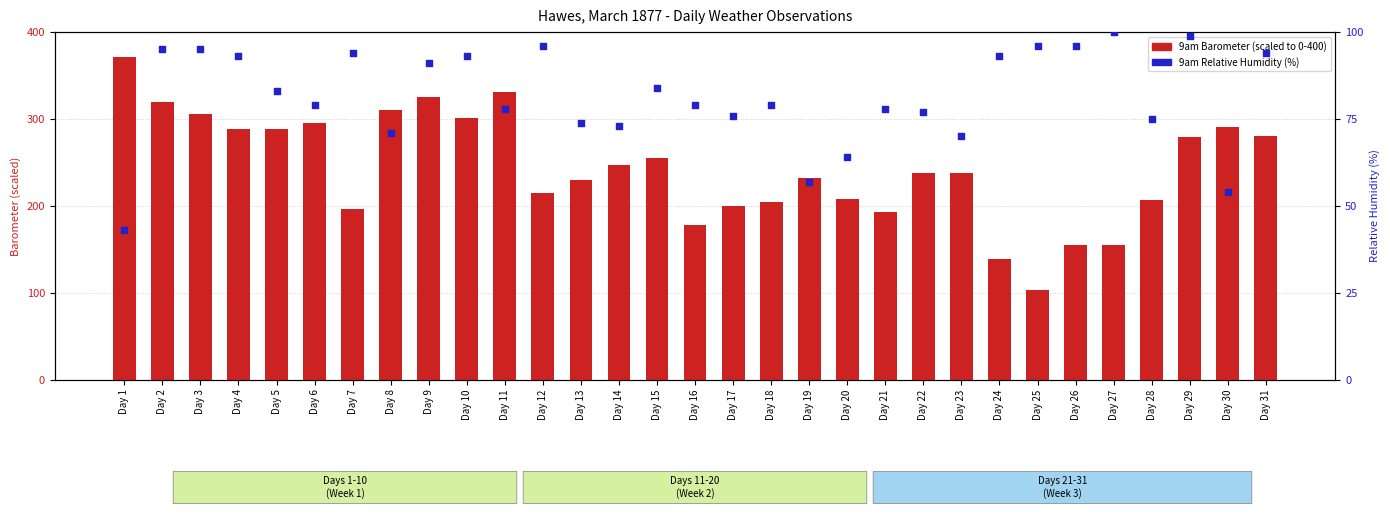

Which series contains the lowest Y value?

9am Rel Humidity